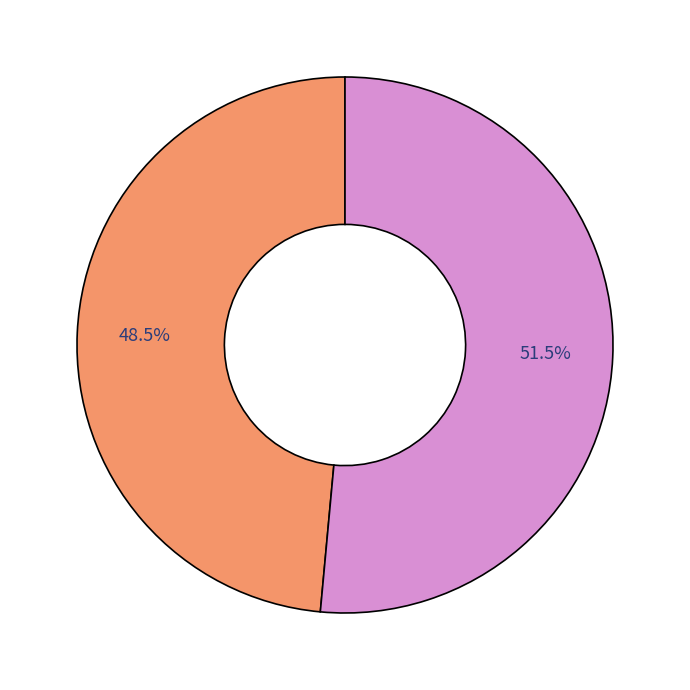

Is there any slice that represents more than half of the pie?

Yes